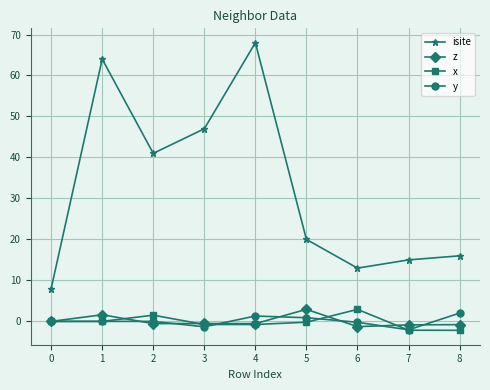

Where is the first local minimum for isite?

2